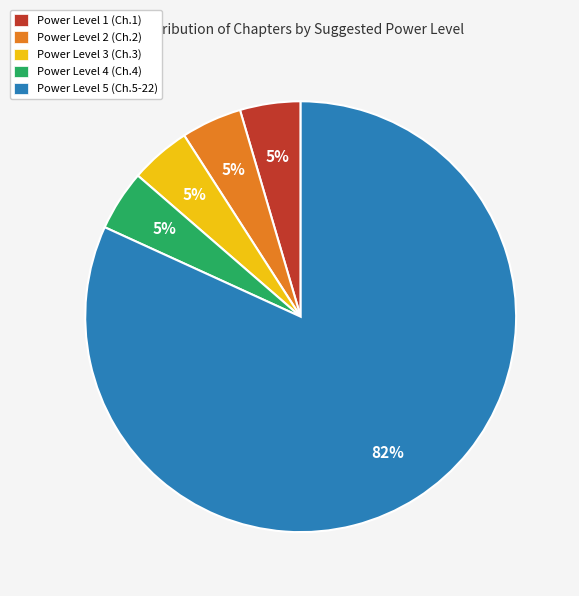

To the nearest percent, what portion does Power Level 2 (Ch.2) represent?

5%